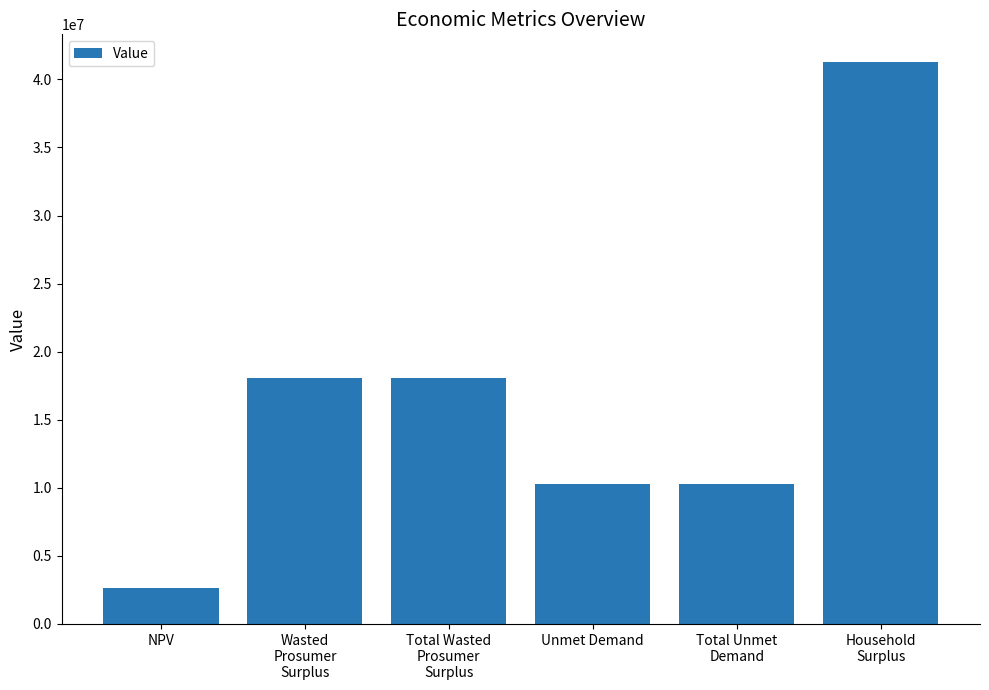

Are the bars horizontal?

No